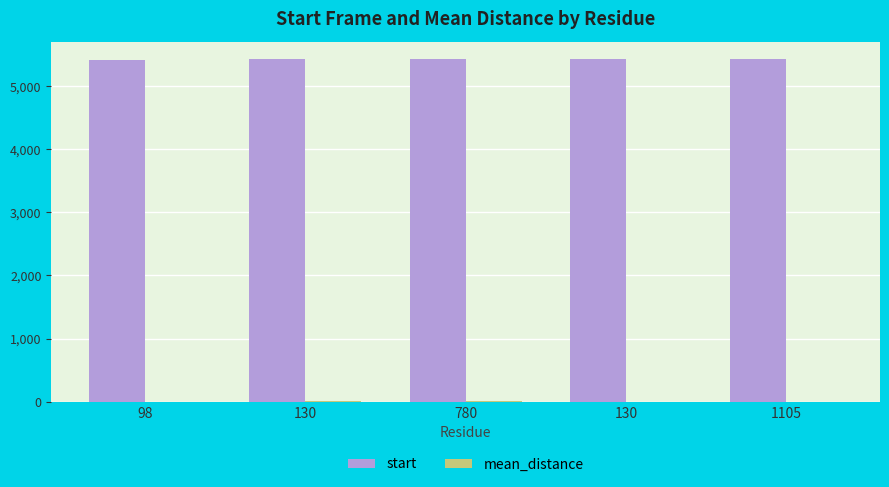

Are the bars grouped side by side (vs. stacked)?

Yes